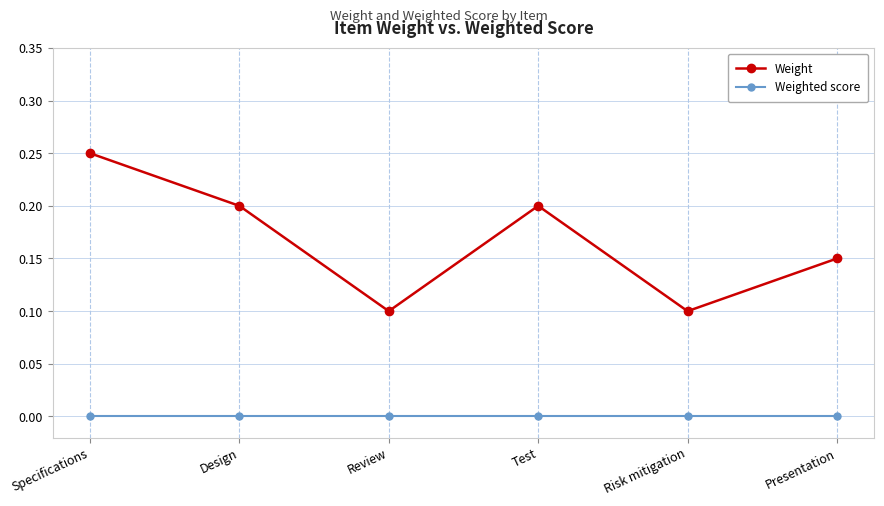

What is the label of the 1st point from the left?

Specifications